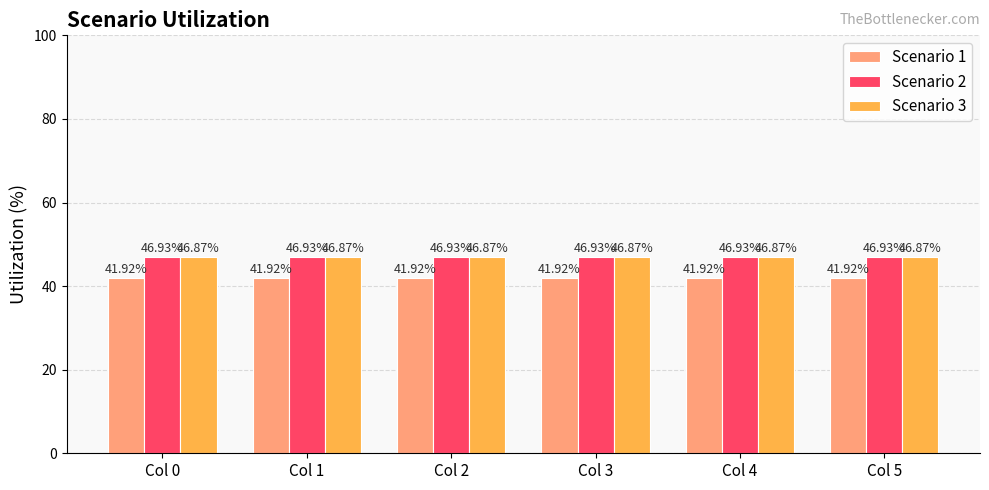

At Col 2, list the series in order from smallest to largest.

Scenario 1, Scenario 3, Scenario 2